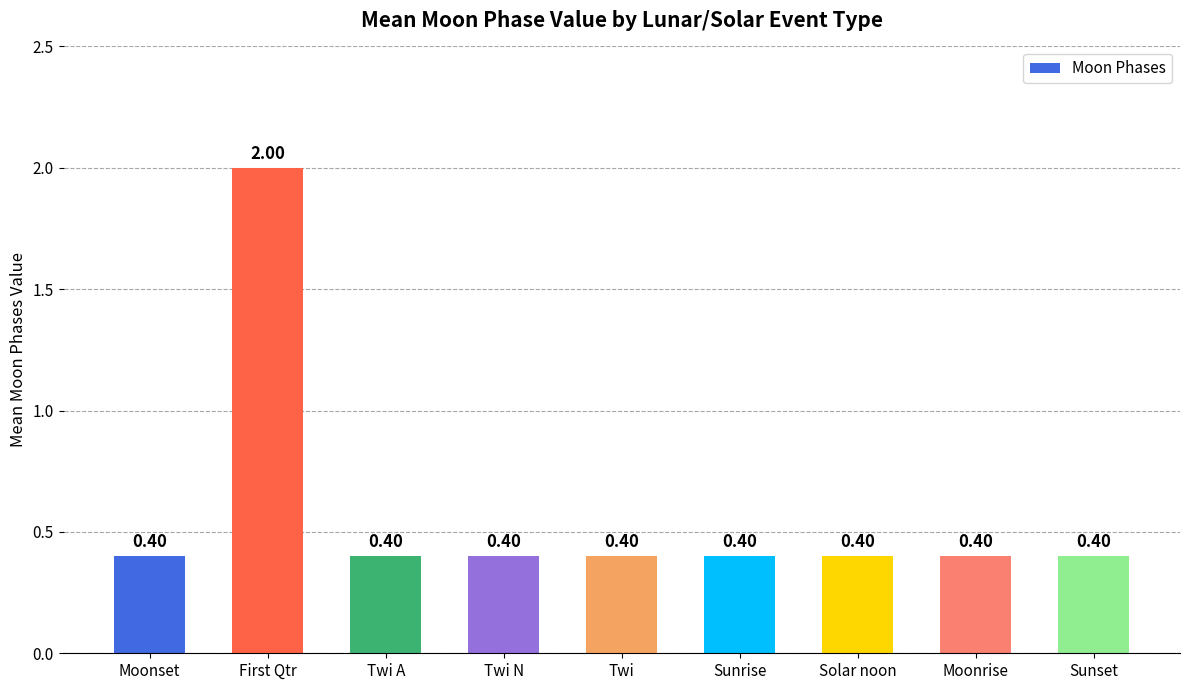

Reading left to right, list all the values displayed in this chart.

Moonset=0.4	First Qtr=2.0	Twi A=0.4	Twi N=0.4	Twi=0.4	Sunrise=0.4	Solar noon=0.4	Moonrise=0.4	Sunset=0.4